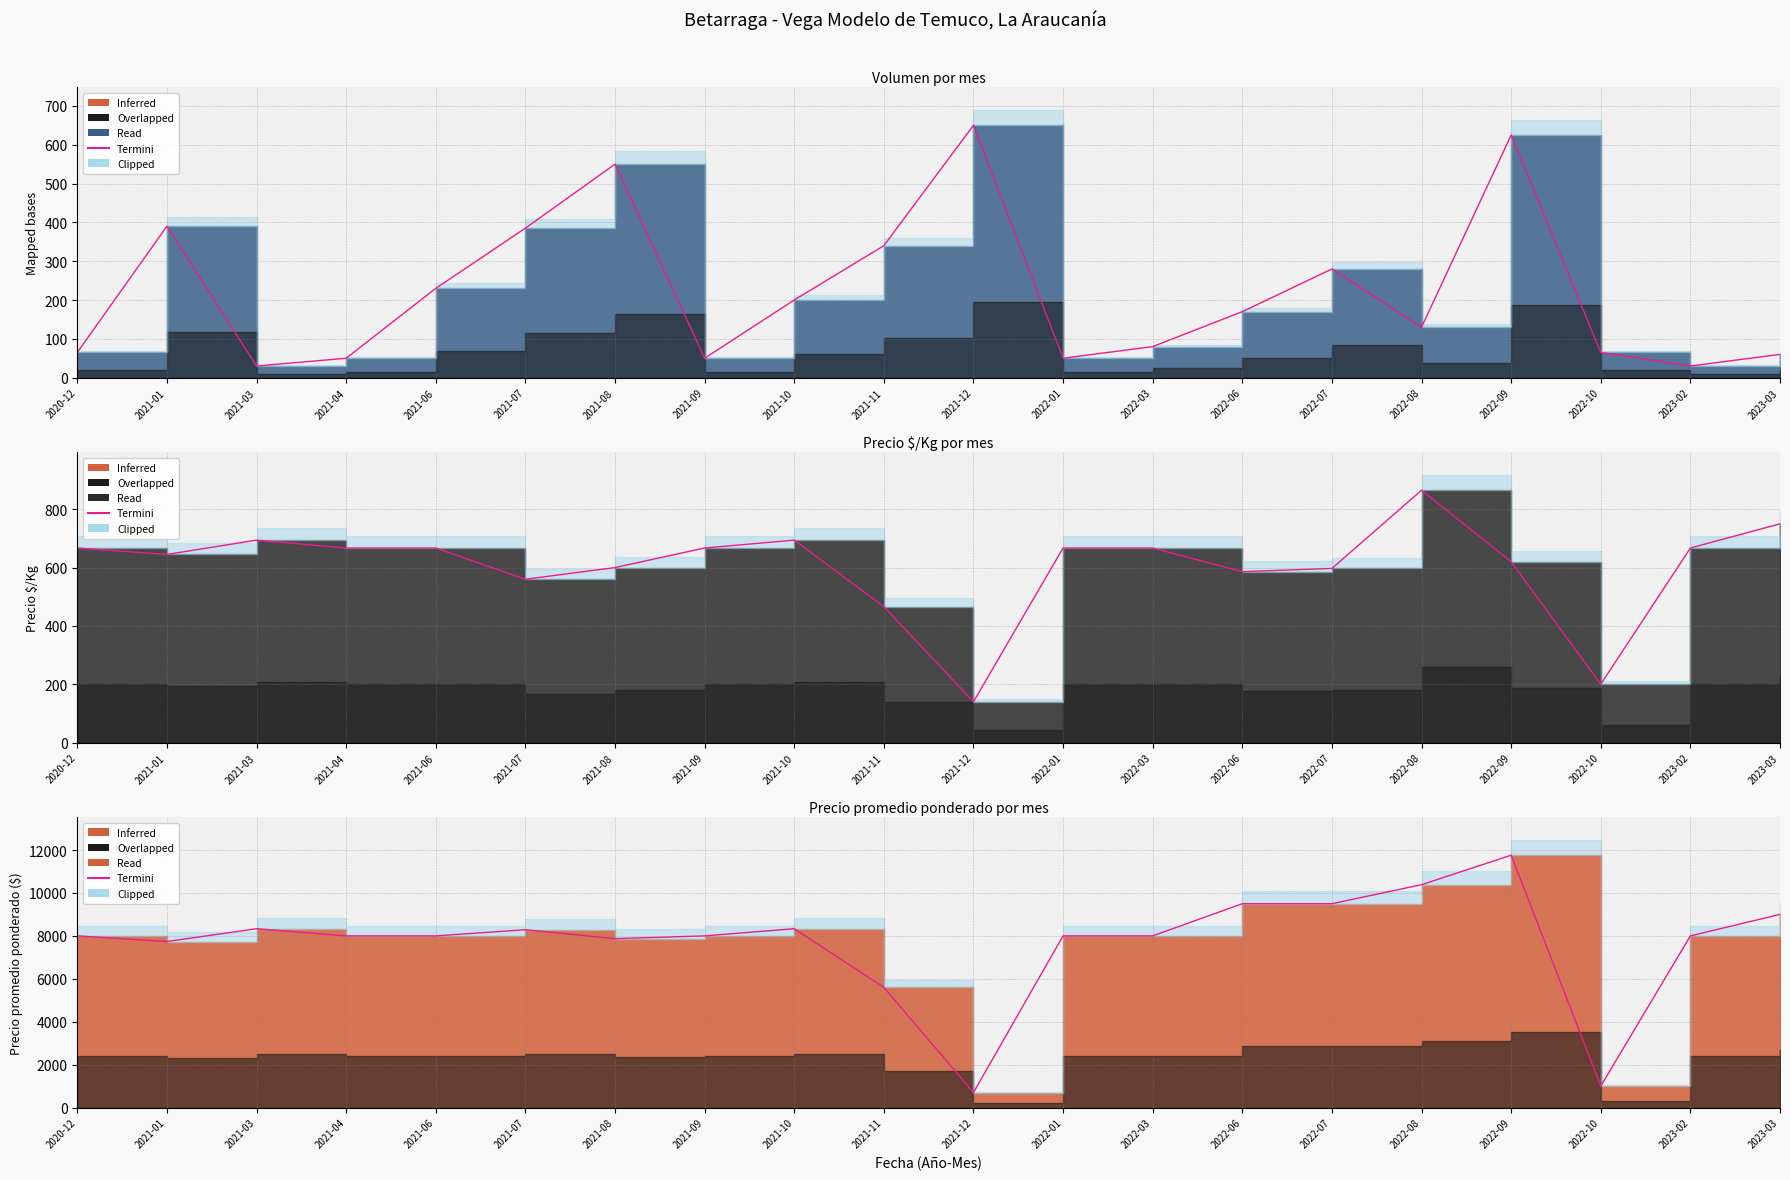

After their last crossing, which series has the higher values: Termini_Volumen or Termini_Precio $/Kg?

Termini_Precio $/Kg